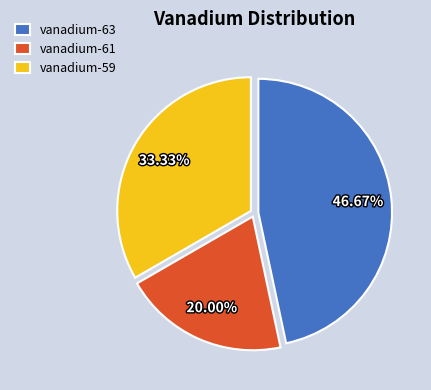

Count the number of slices in the pie.

3